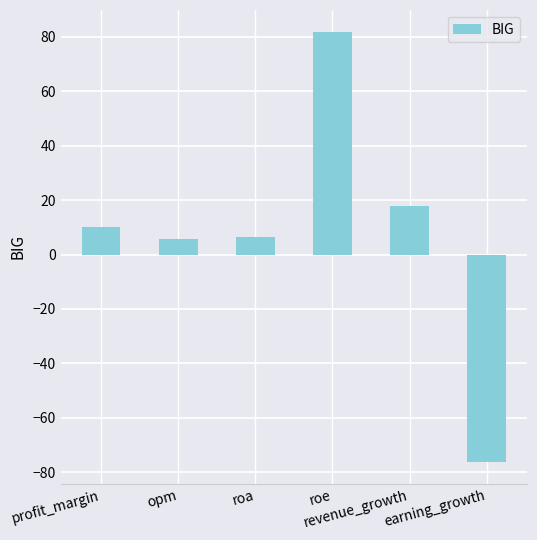

Which has a higher value, profit_margin or roe?

roe